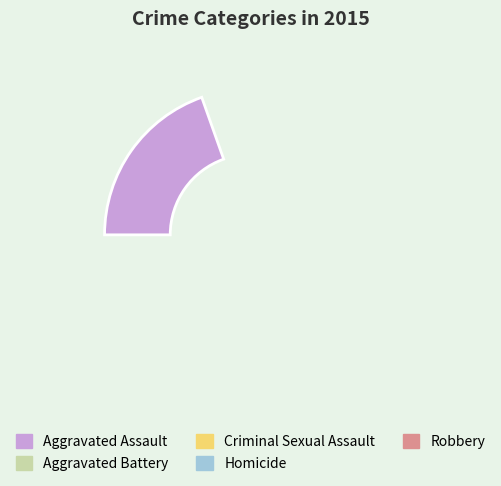

How many slices are in this pie chart?

5